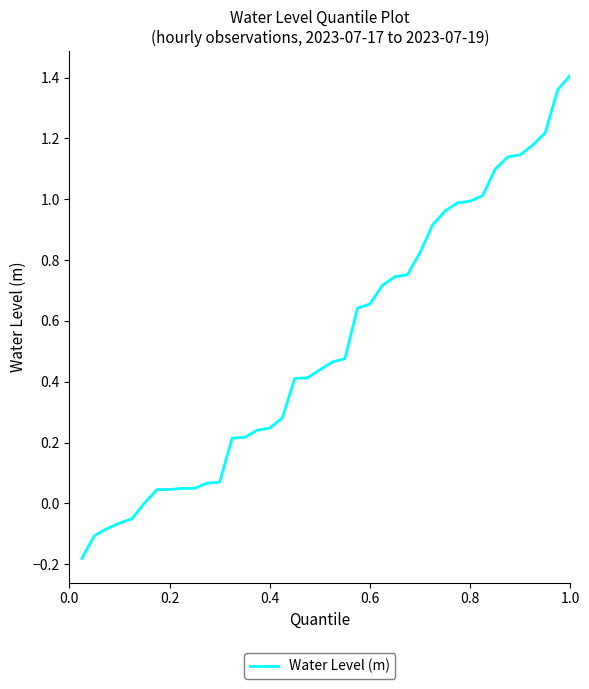

What is the difference between the maximum and minimum values?

1.6